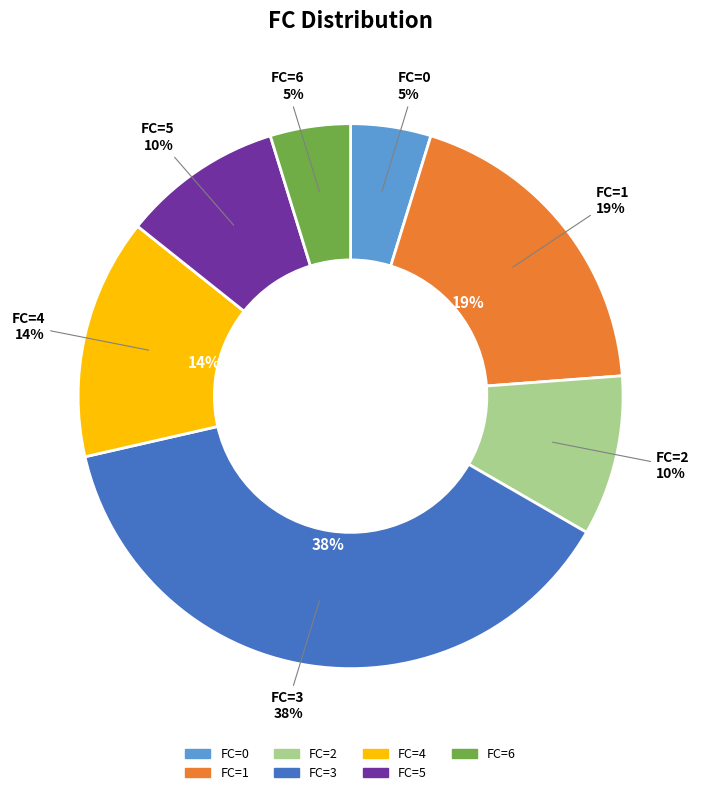

To the nearest percent, what portion does 2 represent?

10%